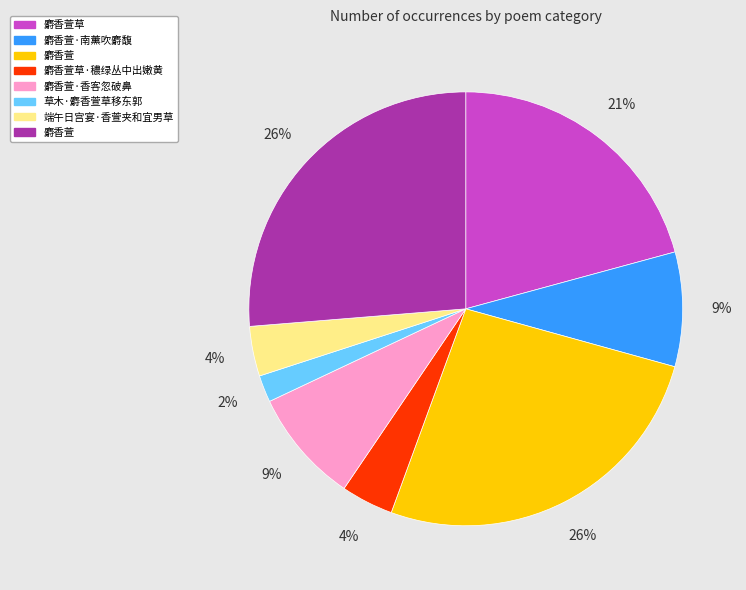

Does any single category account for the majority?

No